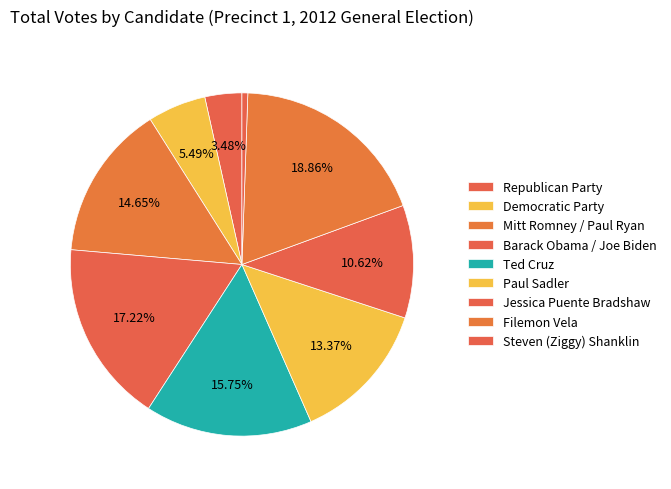

Count the number of slices in the pie.

9